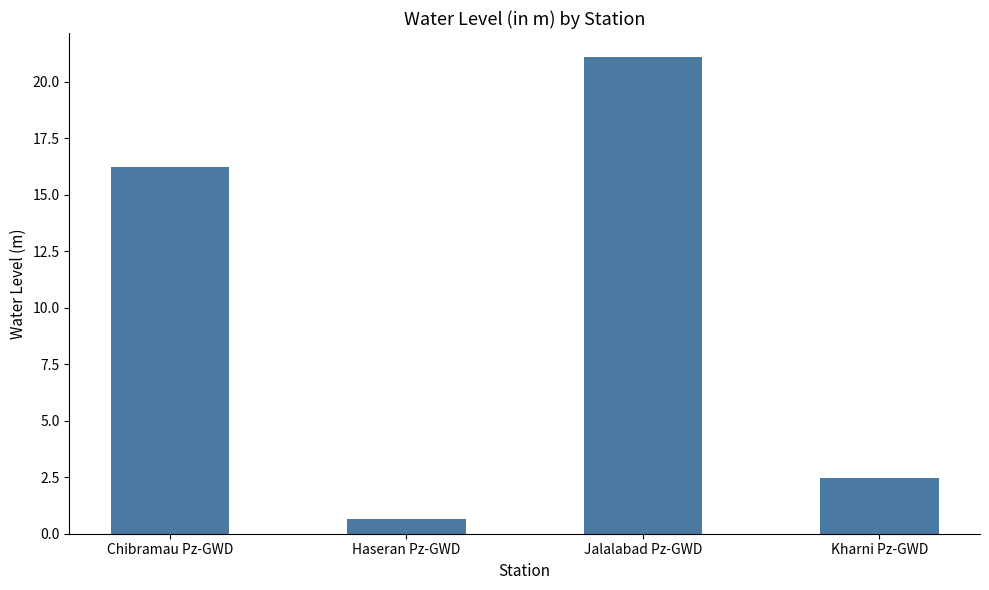

Reading left to right, extract all data points from this chart.

Chibramau Pz-GWD=16.2	Haseran Pz-GWD=0.6	Jalalabad Pz-GWD=21.1	Kharni Pz-GWD=2.5